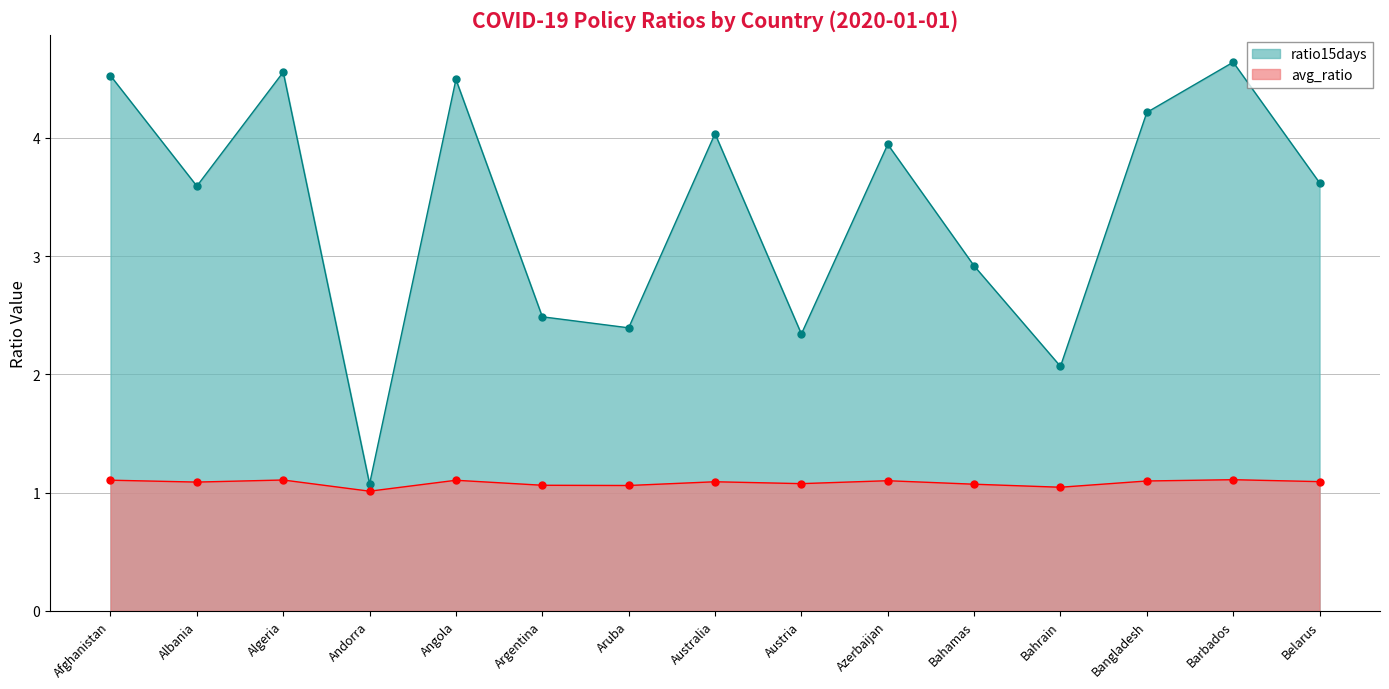

Where is the first local minimum for avg_ratio?

Albania